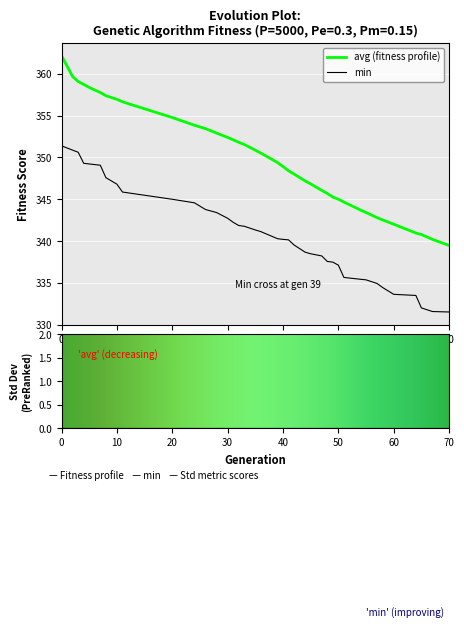

True or false: avg (fitness profile) and min cross at least once.

False